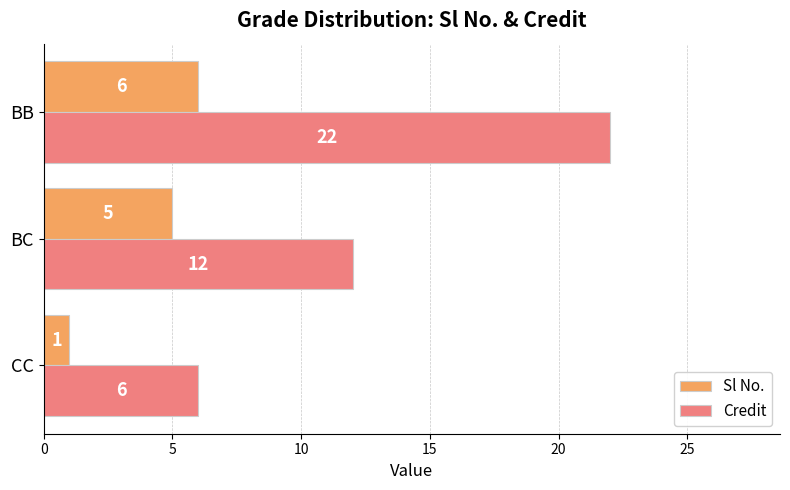

Rank the categories by Credit value from lowest to highest.

CC, BC, BB